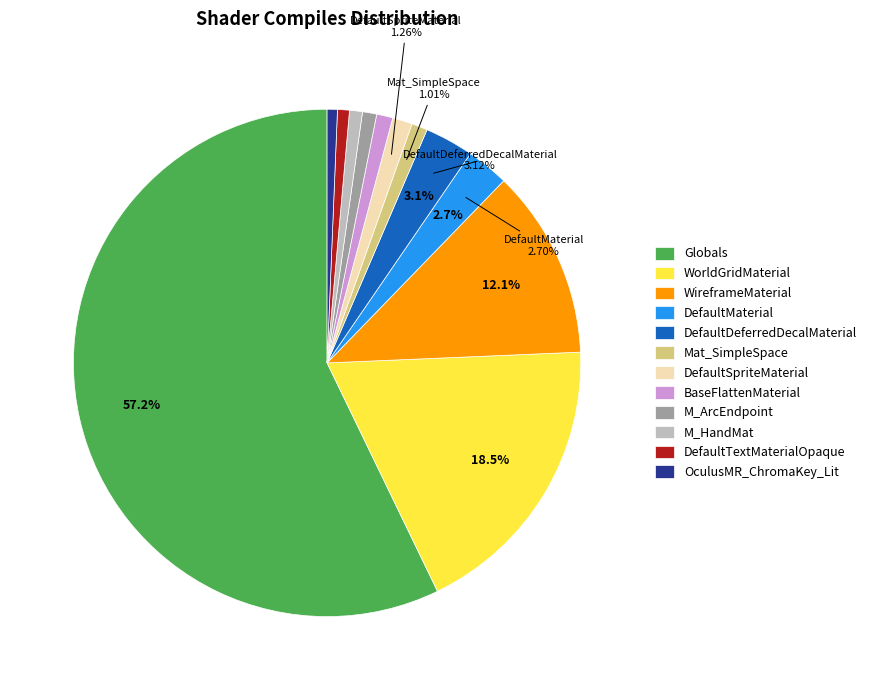

Combined, do DefaultMaterial and WireframeMaterial account for over 50%?

No